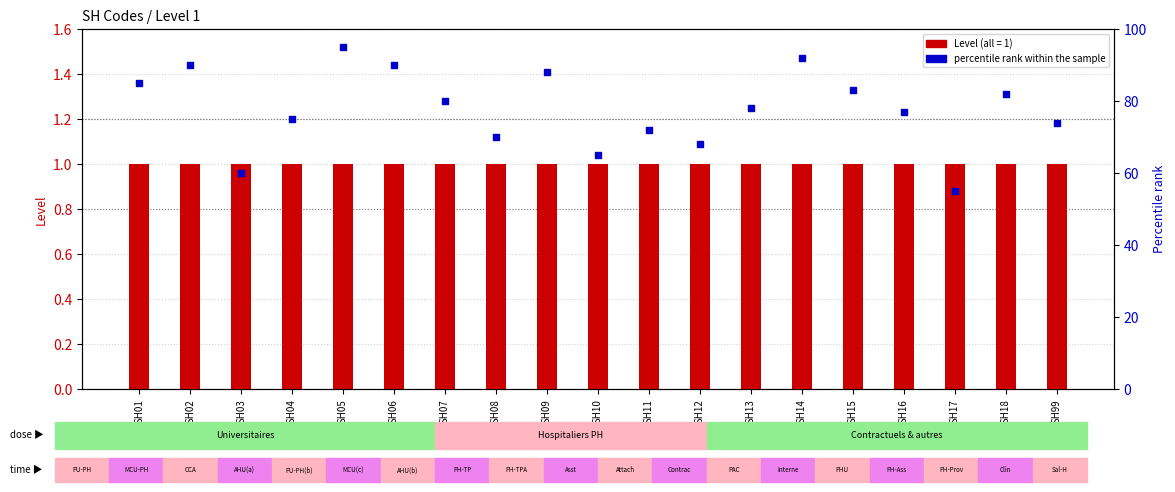

Which series reaches the minimum Y coordinate?

Level